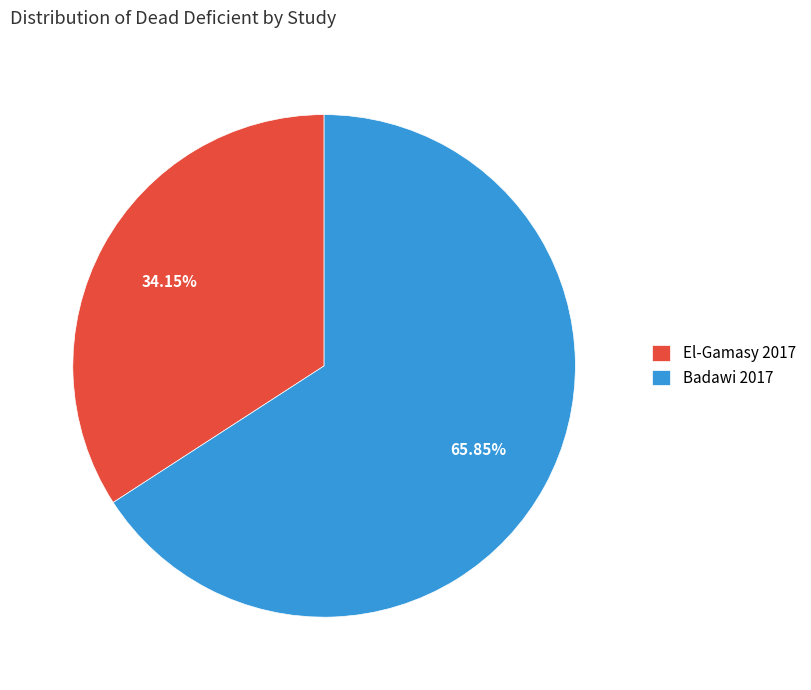

Does El-Gamasy 2017 account for over 50% of the chart?

No